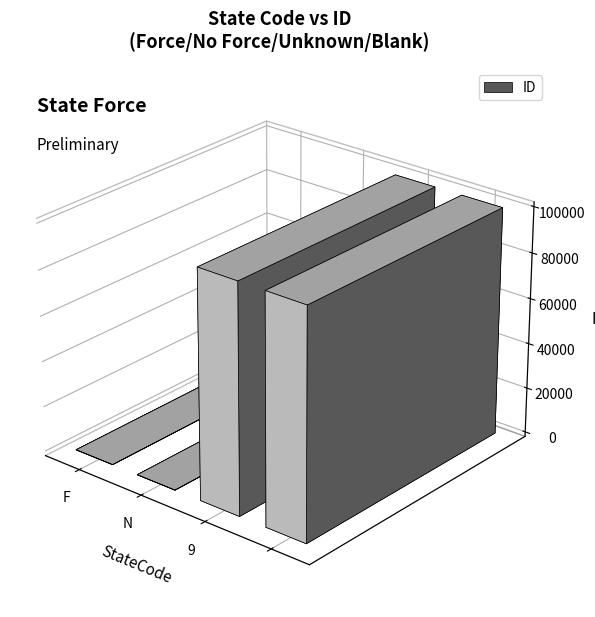

What is the sum of all values?

200000